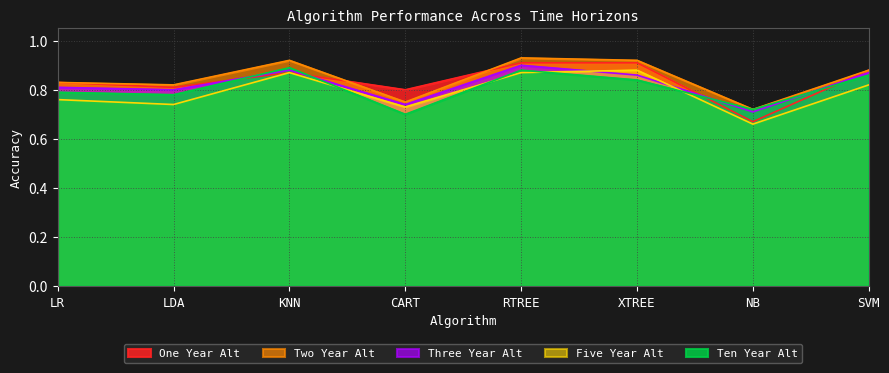

What is the label of the 2nd point from the left?

LDA